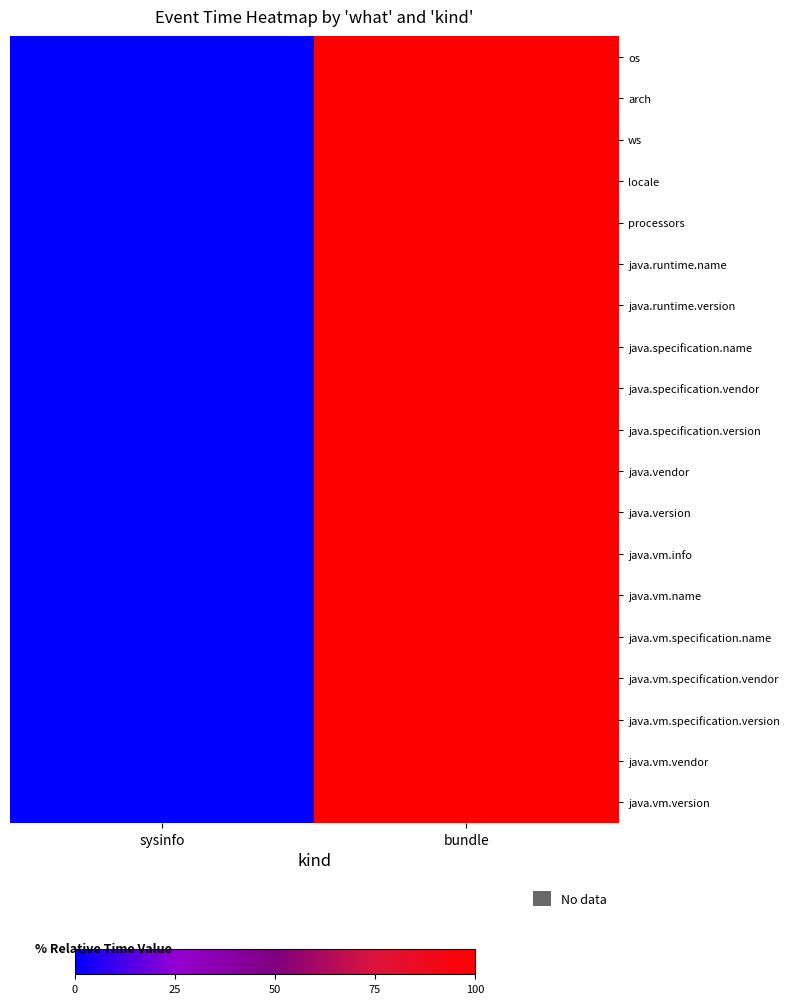

What is the maximum value shown in the chart?

100